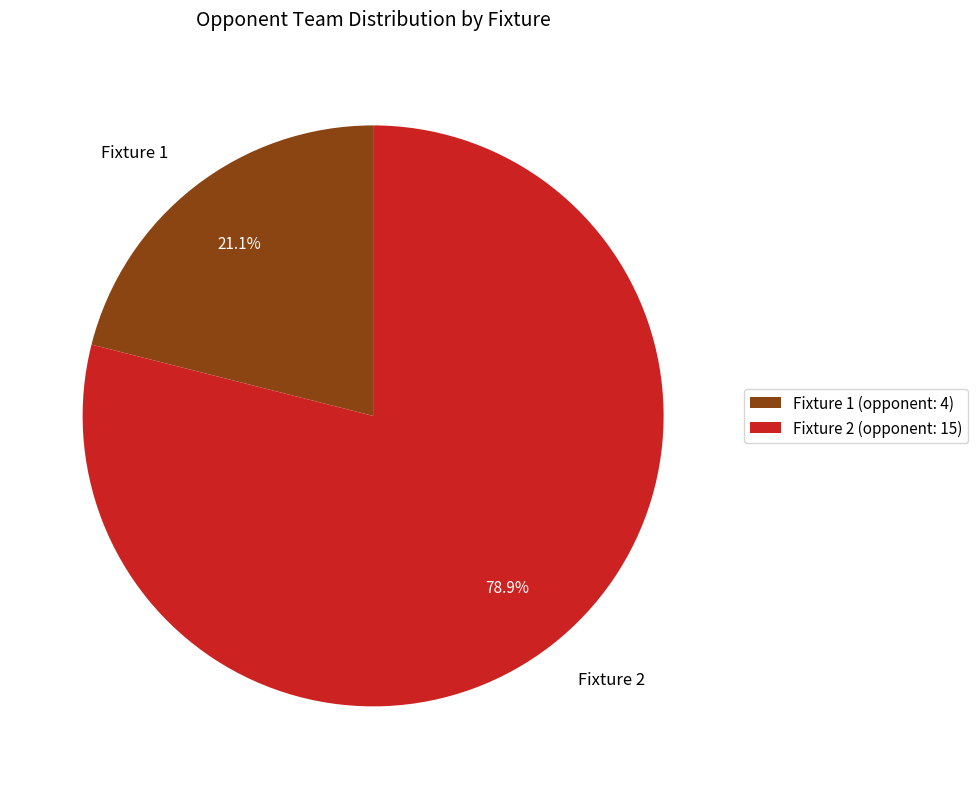

Does any single category account for the majority?

Yes